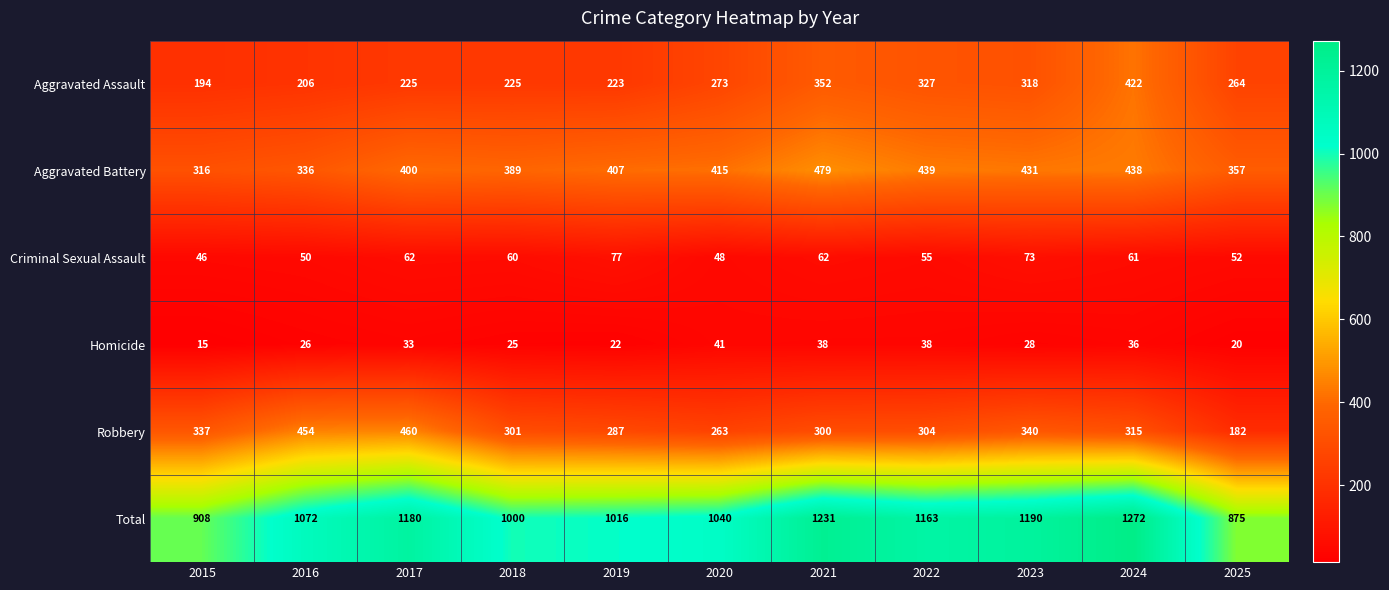

What is the sum of the Total values at 2015 and 2018?

1908